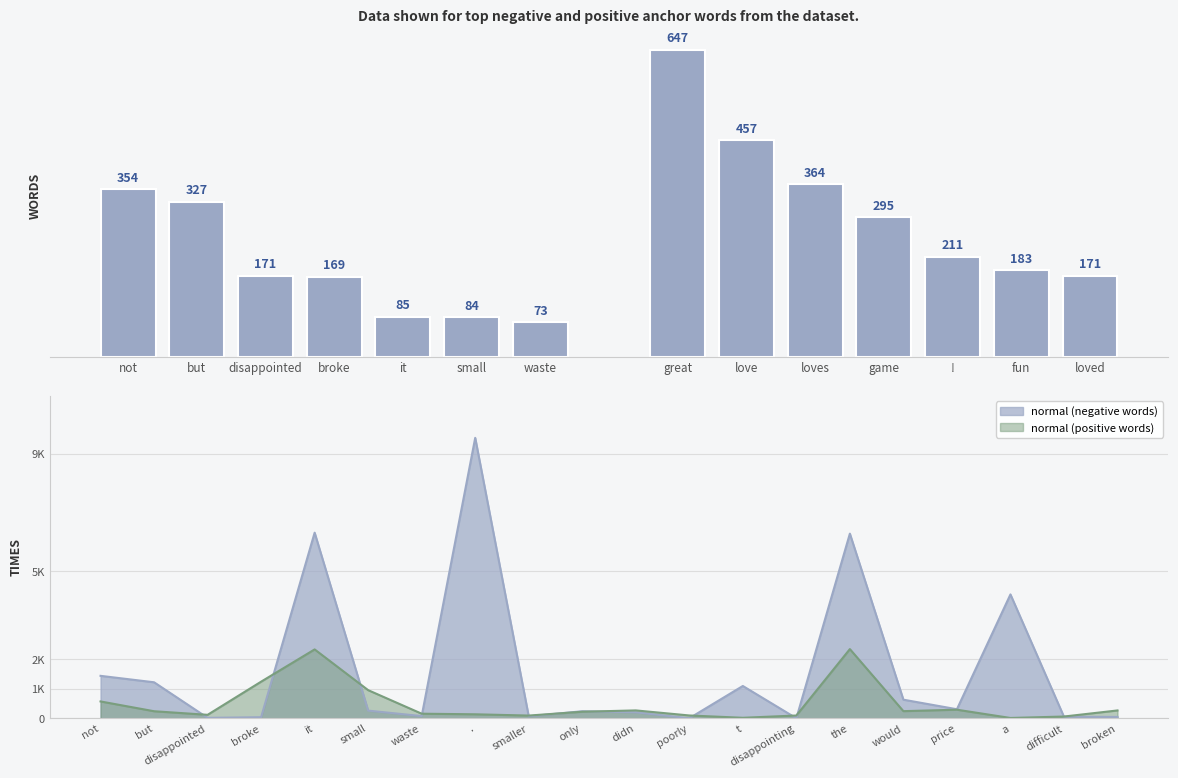

Rank the categories by Negative words value from highest to lowest.

not, but, disappointed, broke, it, small, waste